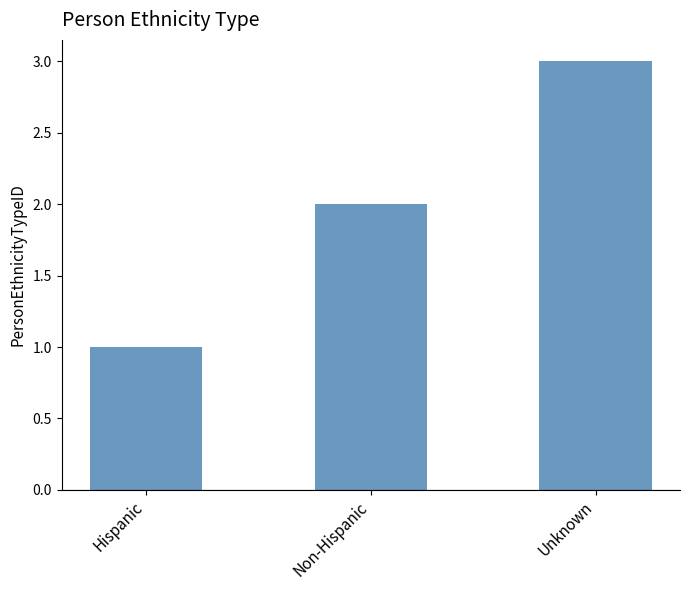

What is the maximum value shown in the chart?

3